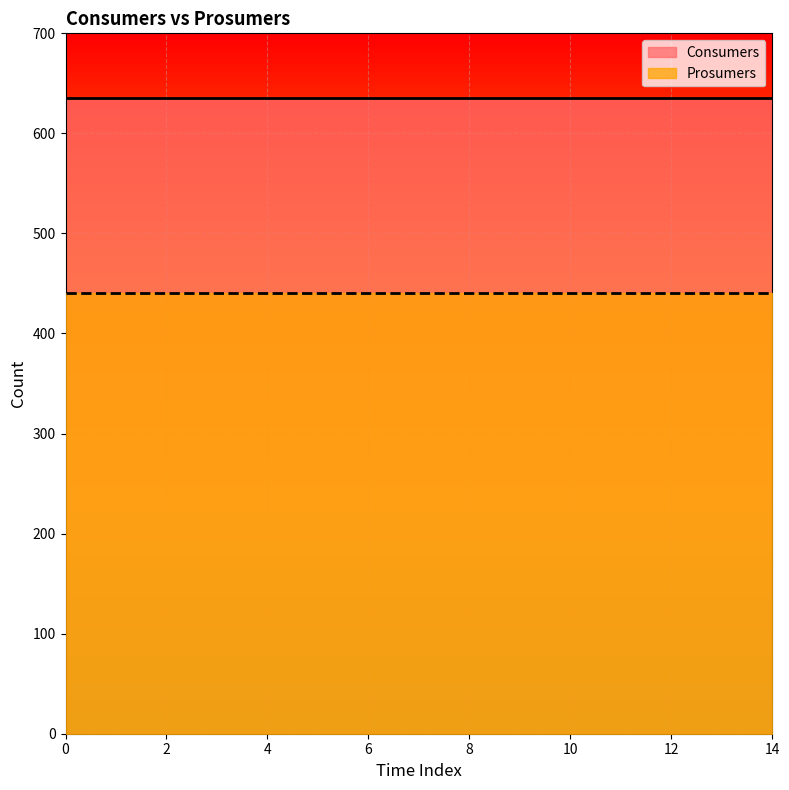

Does the chart display data point markers on the line(s)?

No